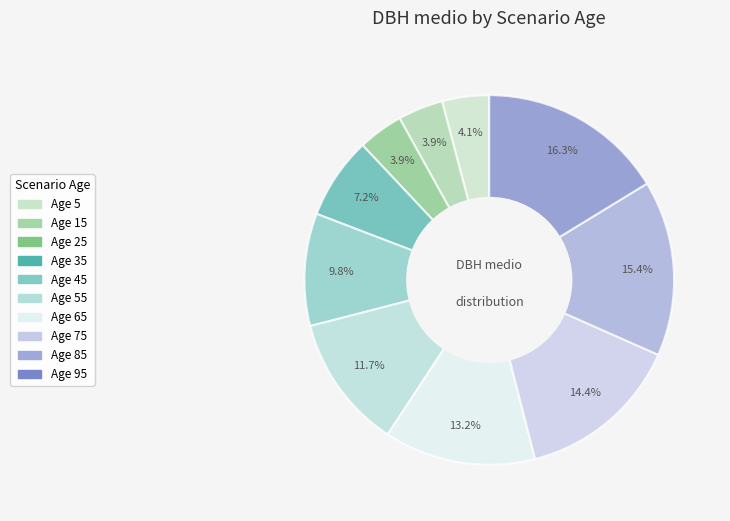

How many slices are in this pie chart?

10